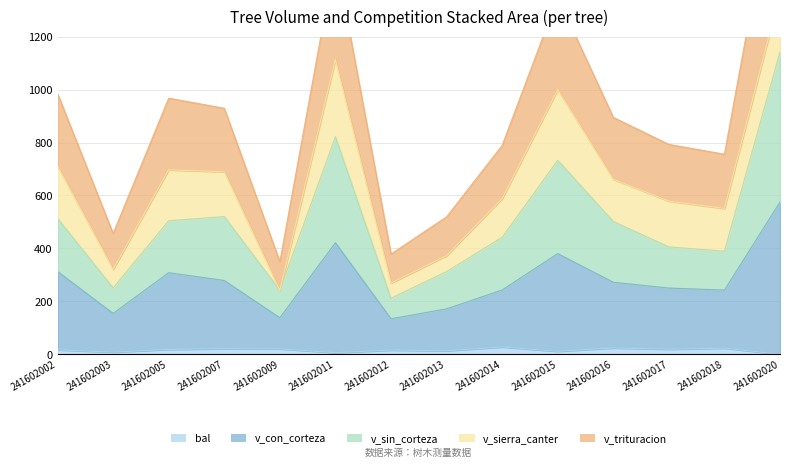

Which series has the largest range (max minus min)?

v_trituracion